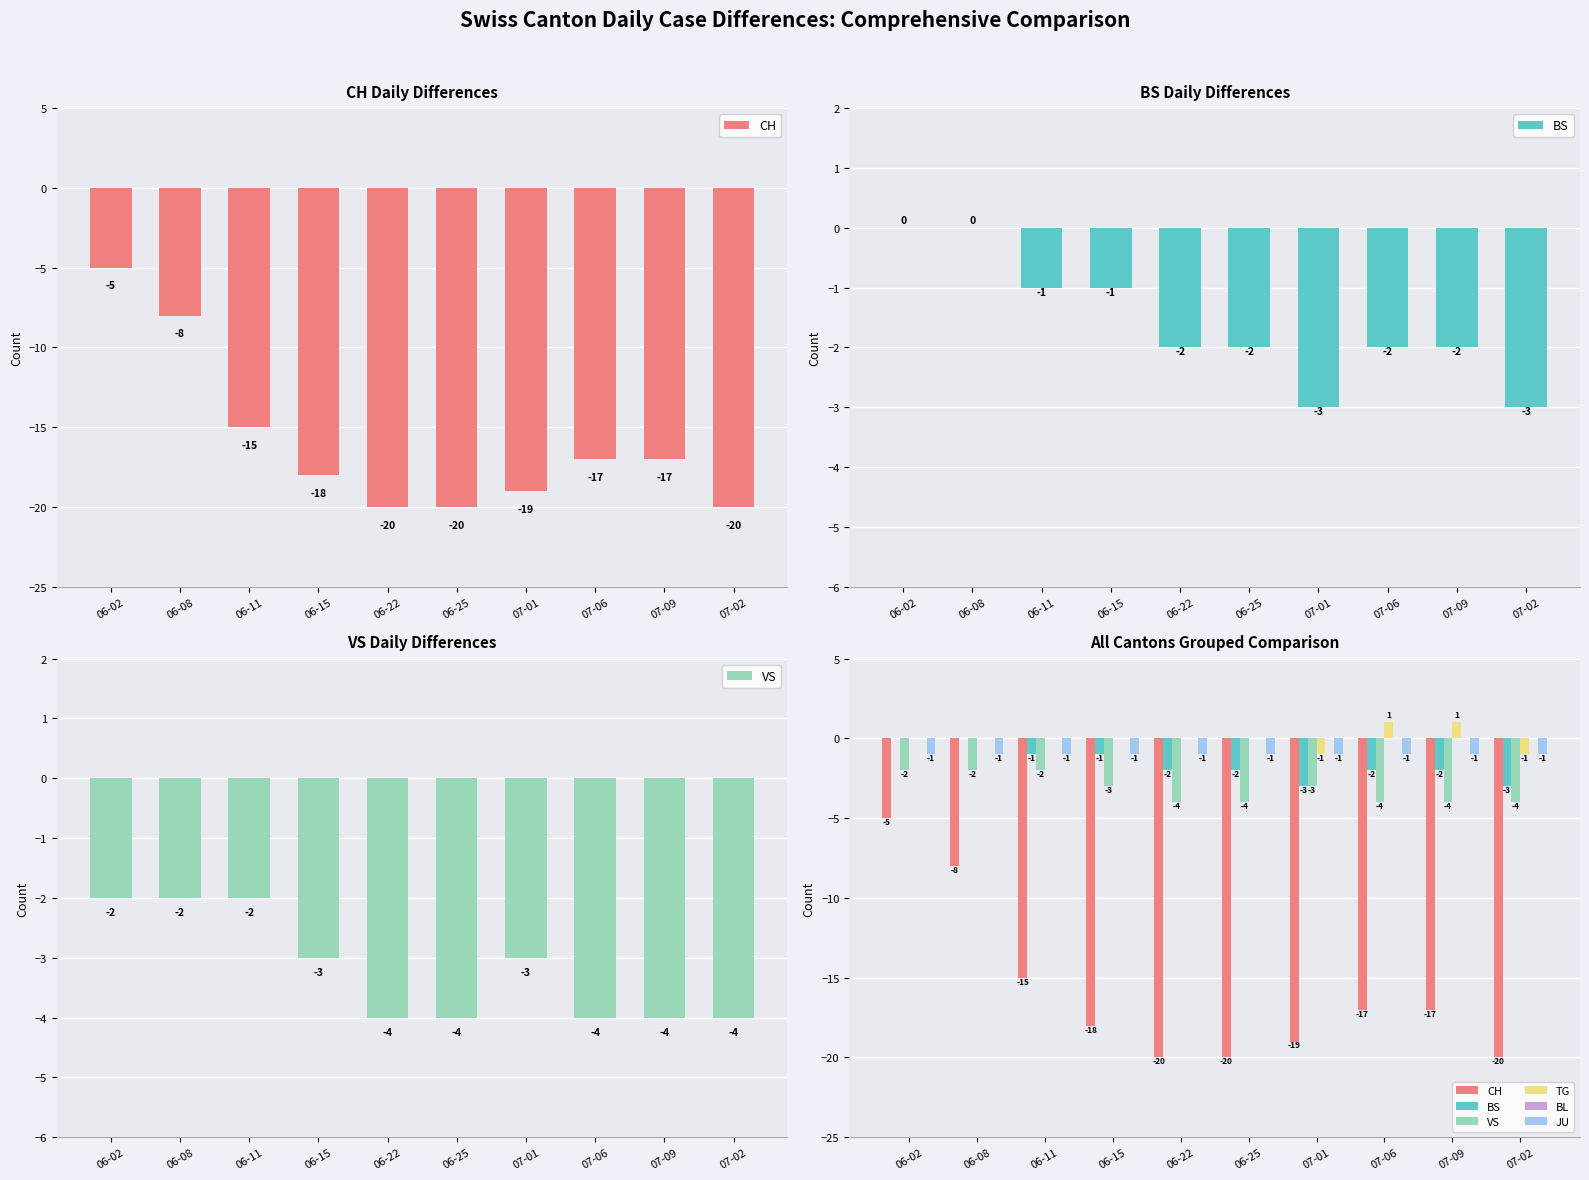

What is the difference between the highest and lowest values at 06-25?

20